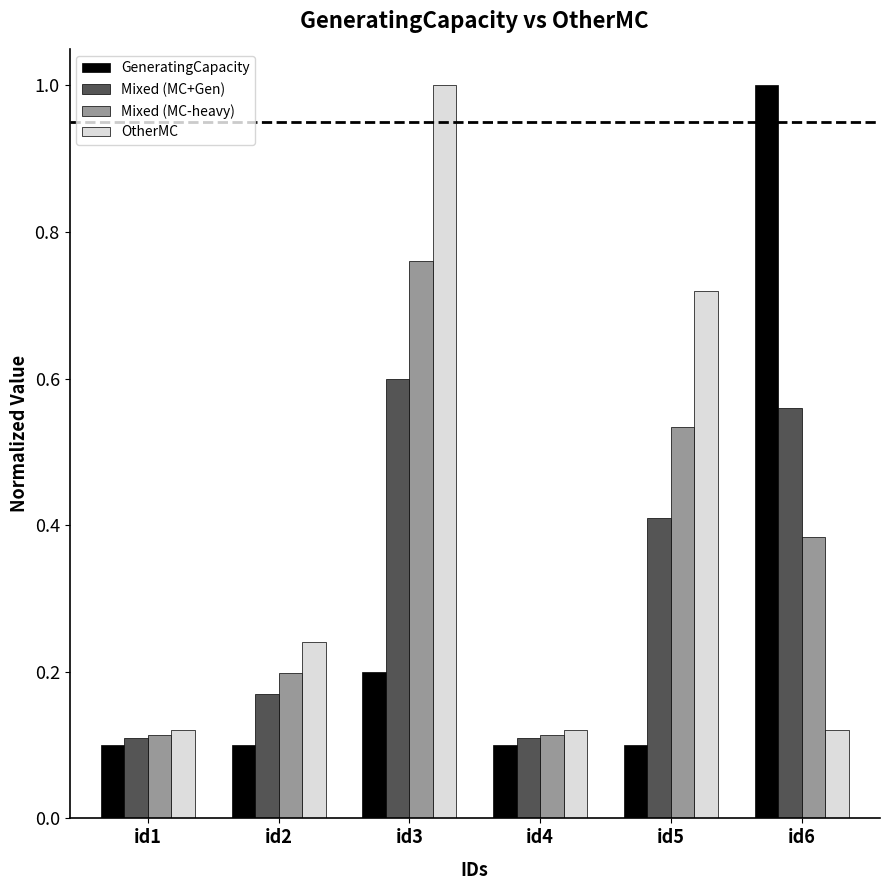

At id2, list the series in order from largest to smallest.

OtherMC, Mixed (MC-heavy), Mixed (MC+Gen), GeneratingCapacity